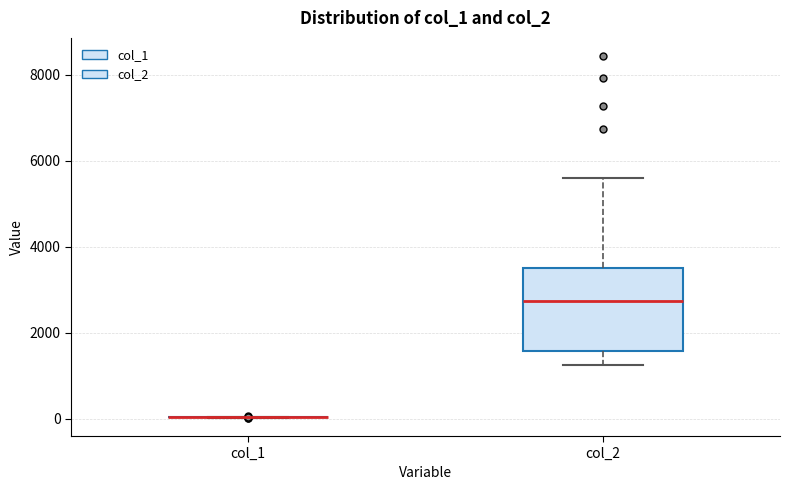

Comparing the boxes themselves (not the whiskers), which one is the tallest?

col_2